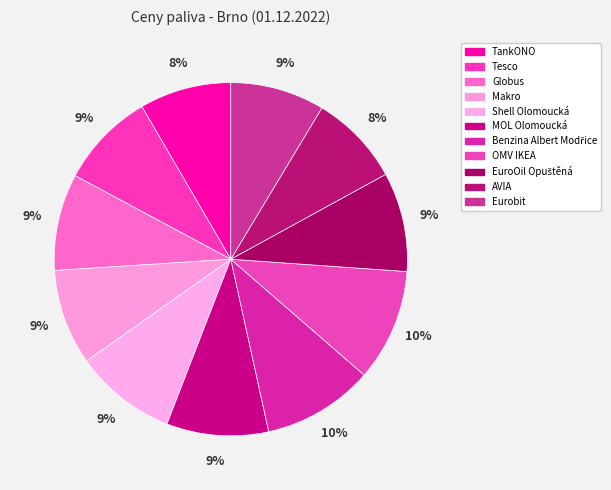

How many slices are in this pie chart?

11